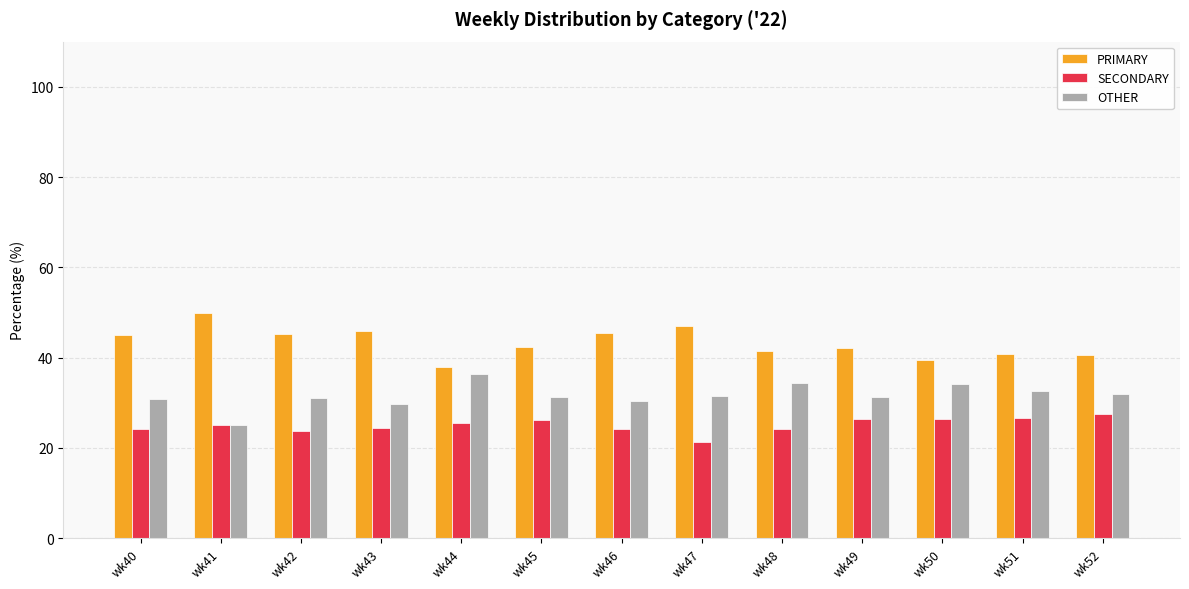

What is the value of the PRIMARY bar at the 2nd from the left?

50.0